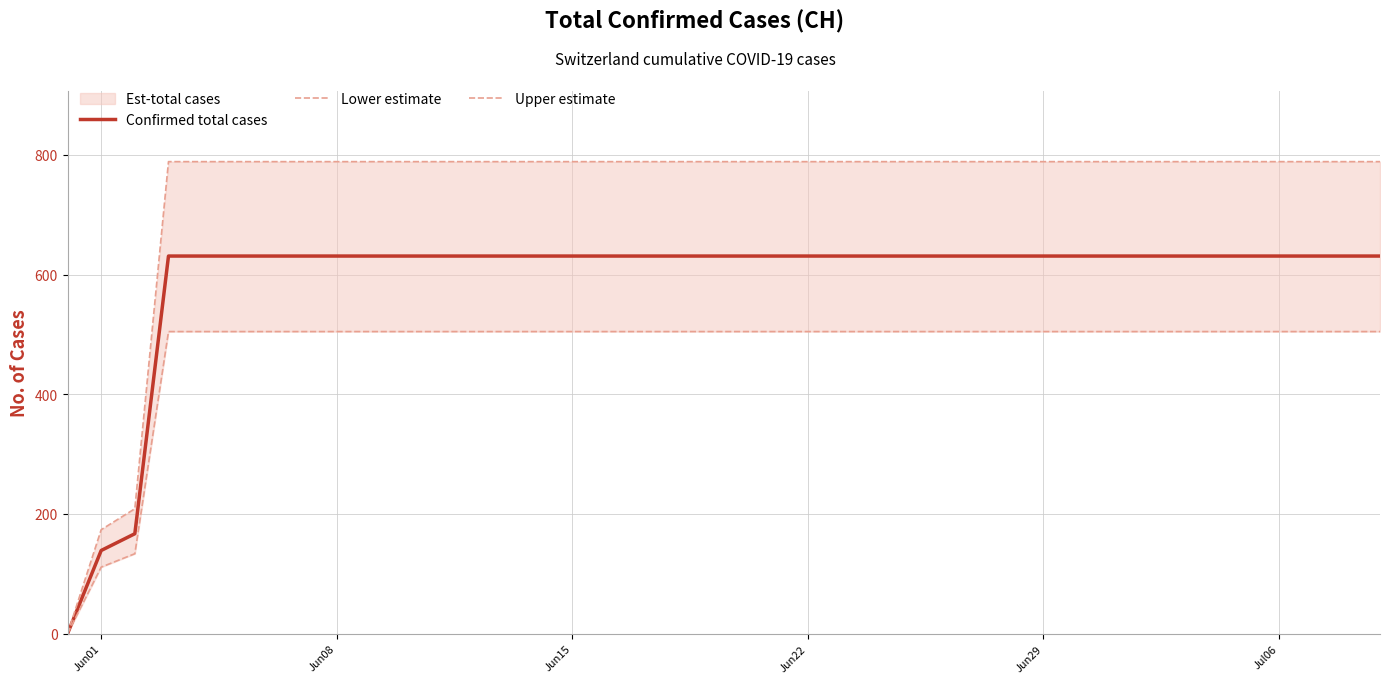

True or false: Confirmed total cases and Upper estimate cross at least once.

False